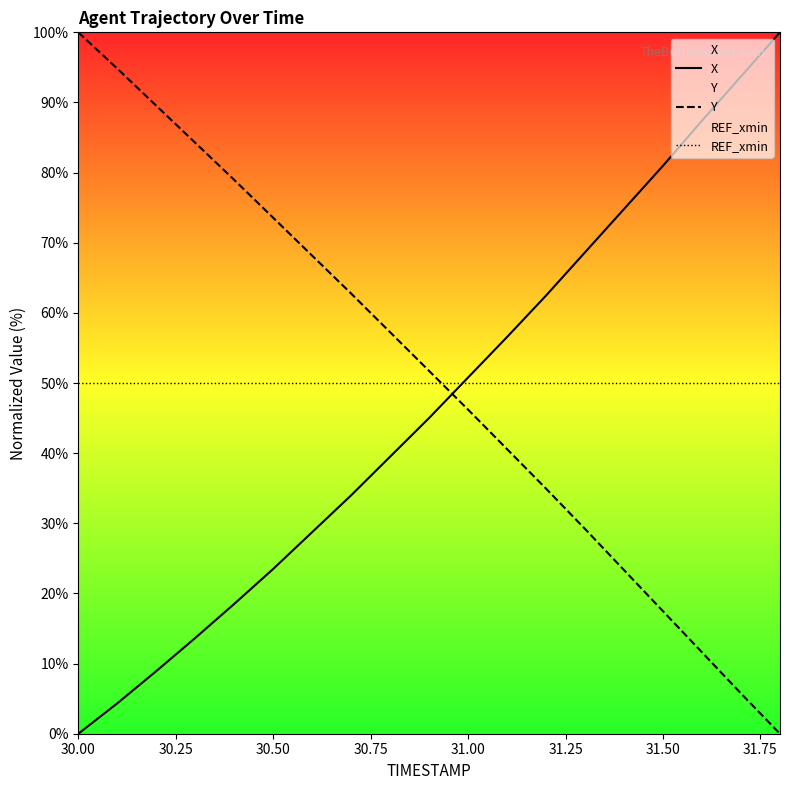

What is the spread (max minus min) of values at 30.00?

100.0